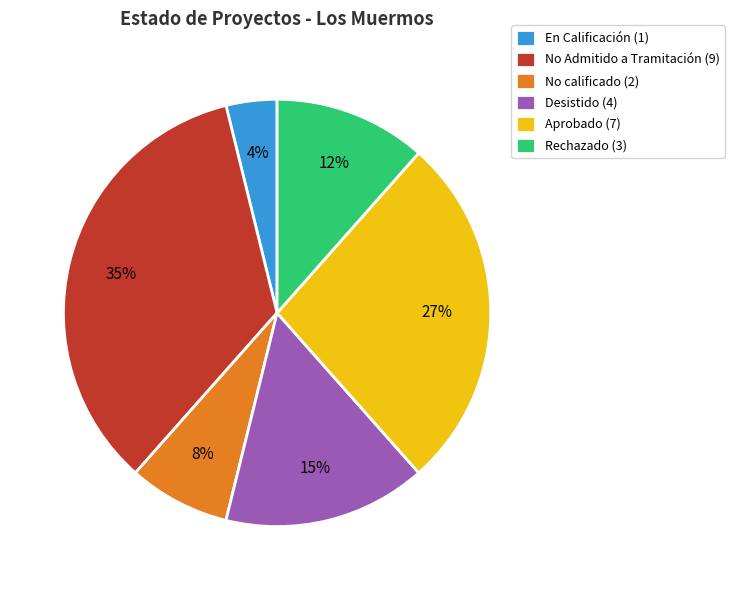

Which category has the biggest portion of the pie?

No Admitido a Tramitación (9)